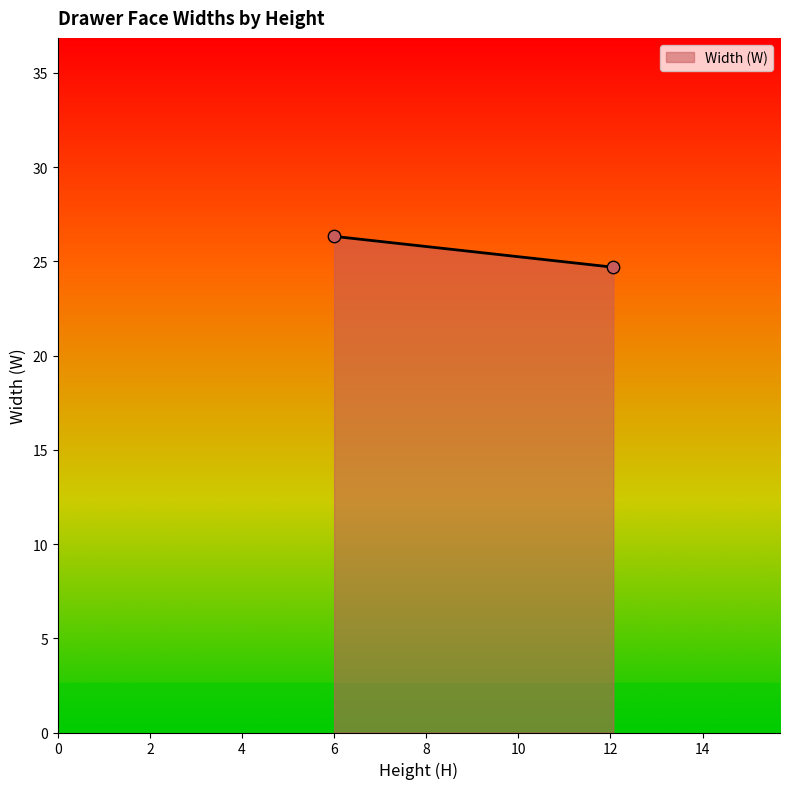

What is the average Y value?

25.5